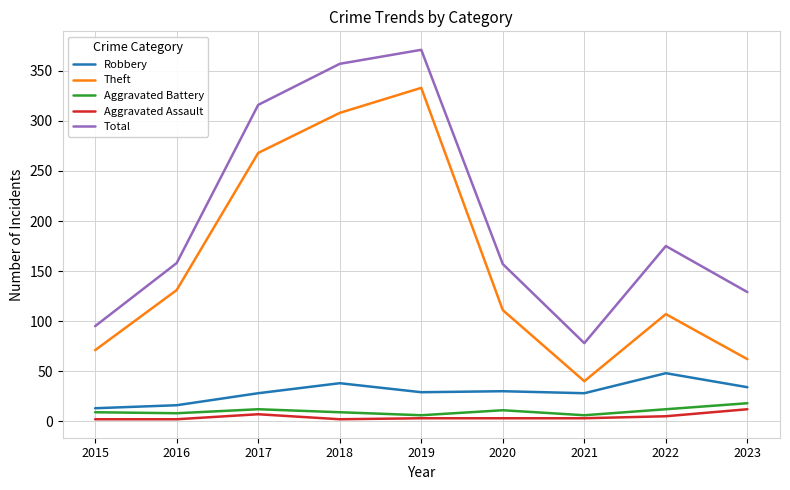

True or false: Robbery and Total cross at least once.

False